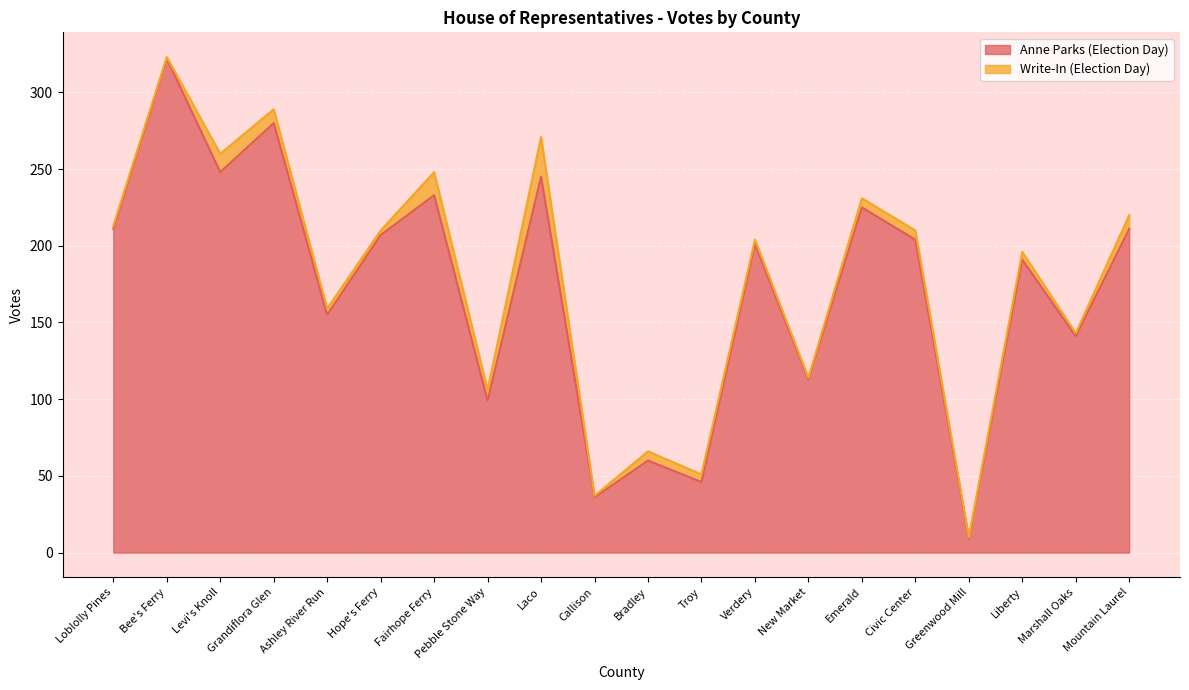

What is the difference between the maximum and minimum values?

313